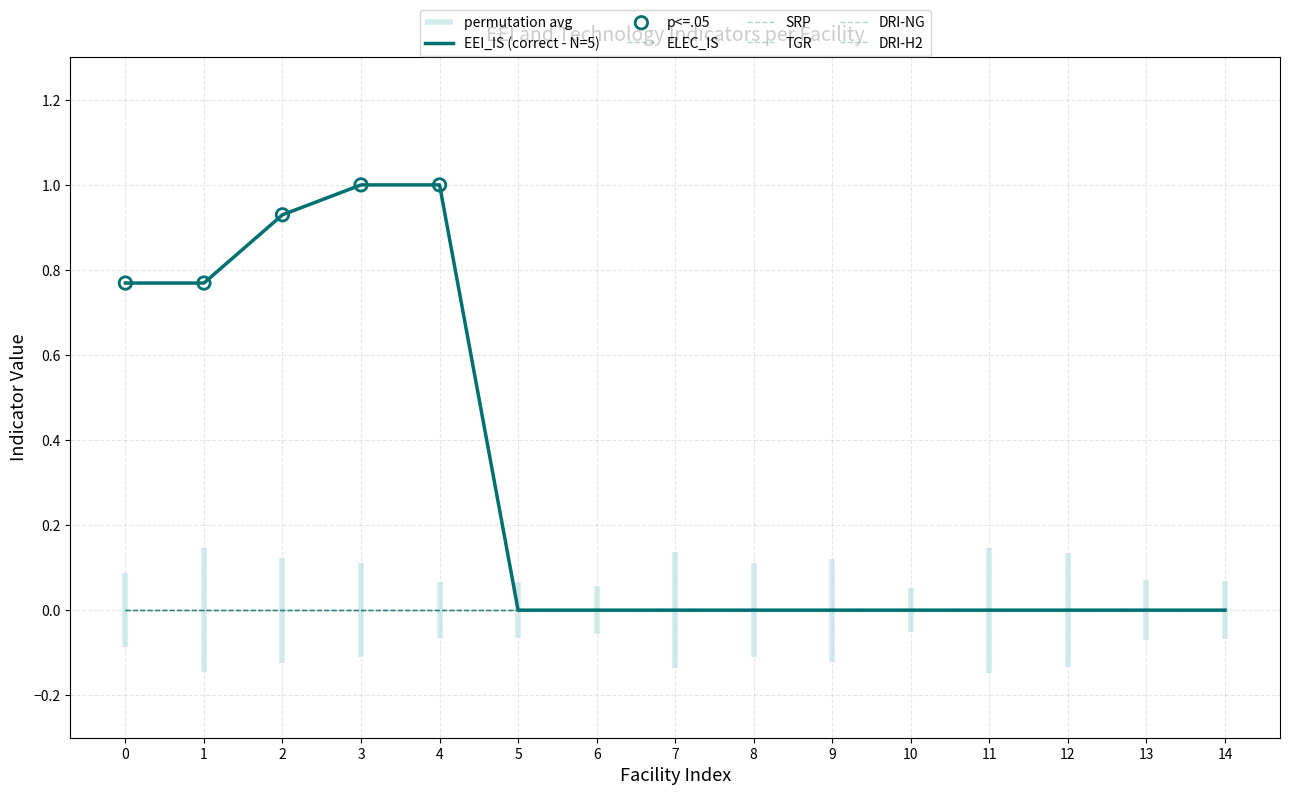

Which series contains the lowest Y value?

EEI_IS